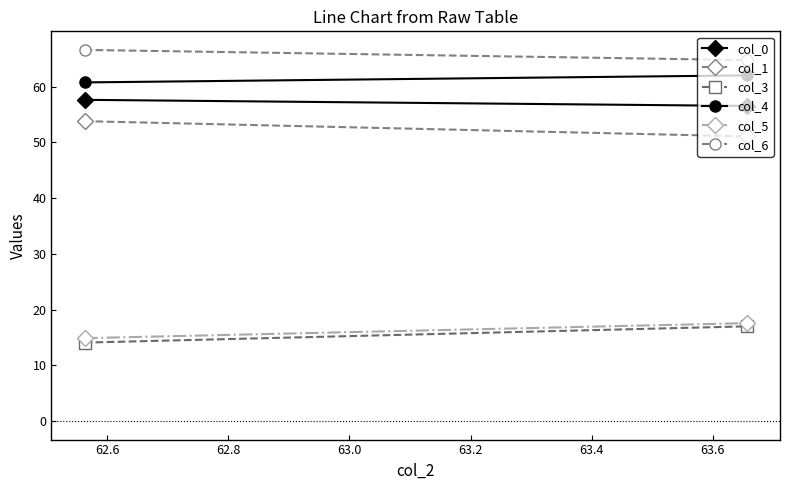

What is the value of the col_3 point at the 2nd from the left?

17.0